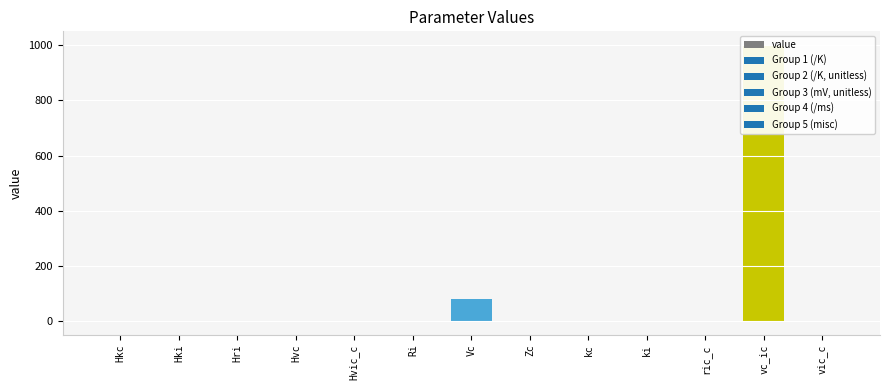

What is the difference between the values at Hkc and Hvc?

0.9